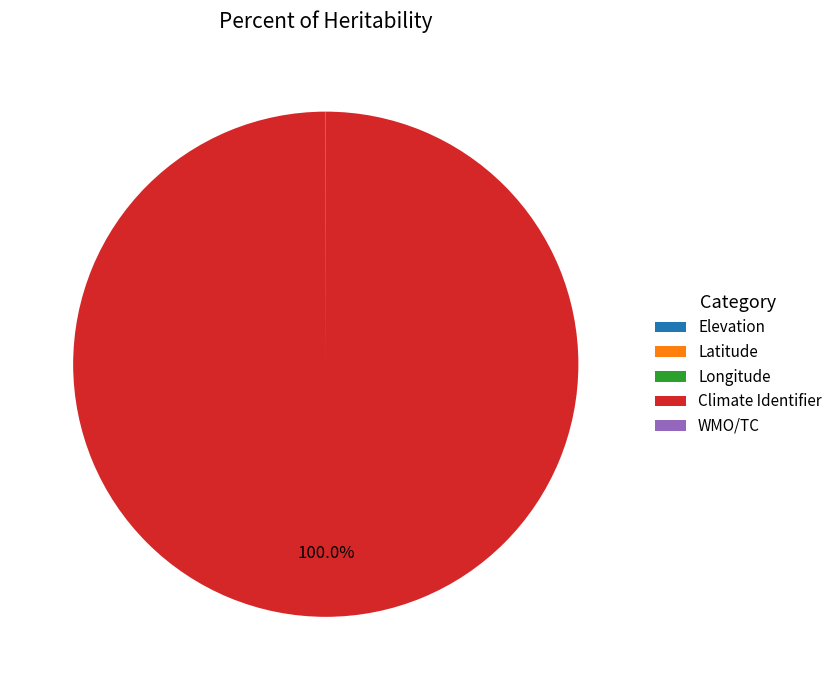

What is the largest slice in the pie chart?

Climate Identifier